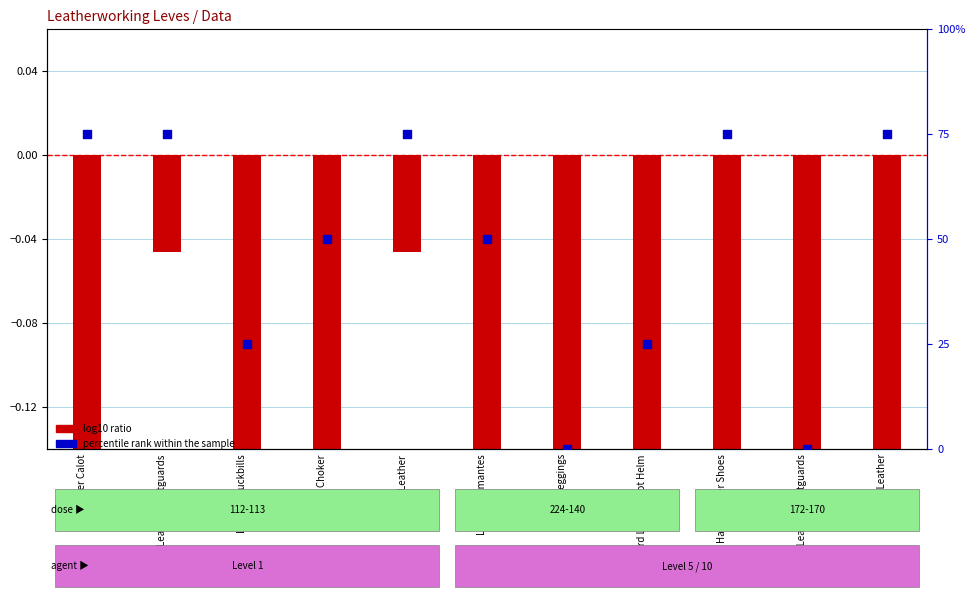

Which series contains the lowest Y value?

log10 ratio